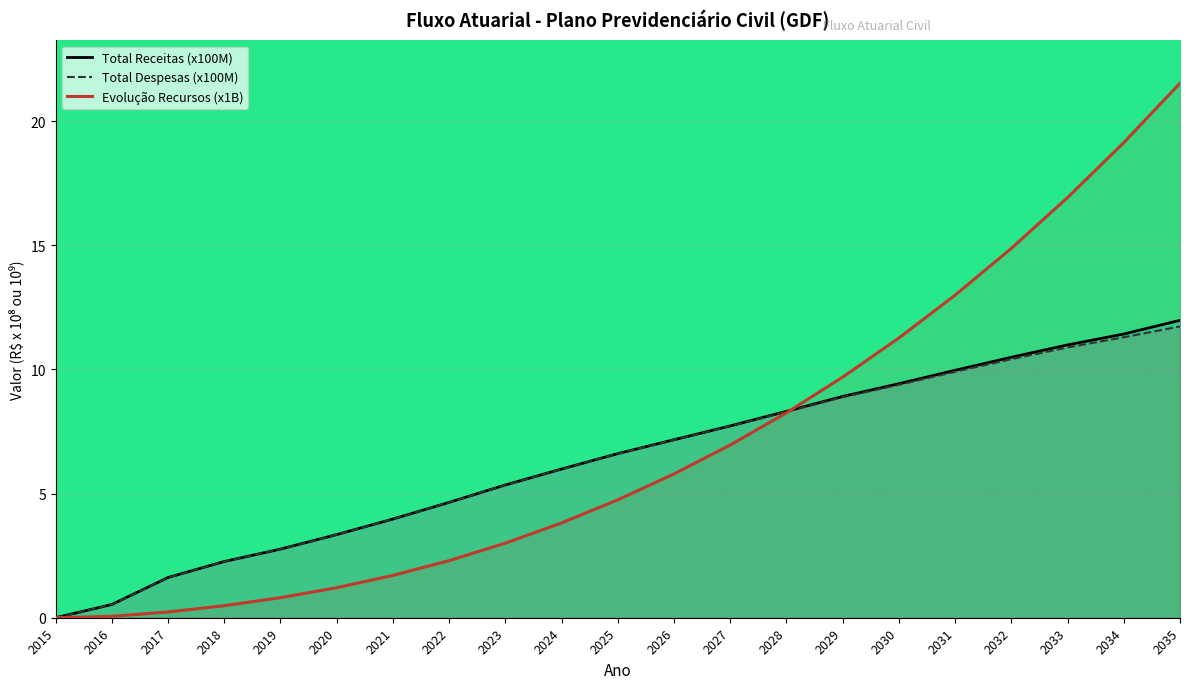

How many values in the Evolução Recursos (x1B) series exceed 4?

11